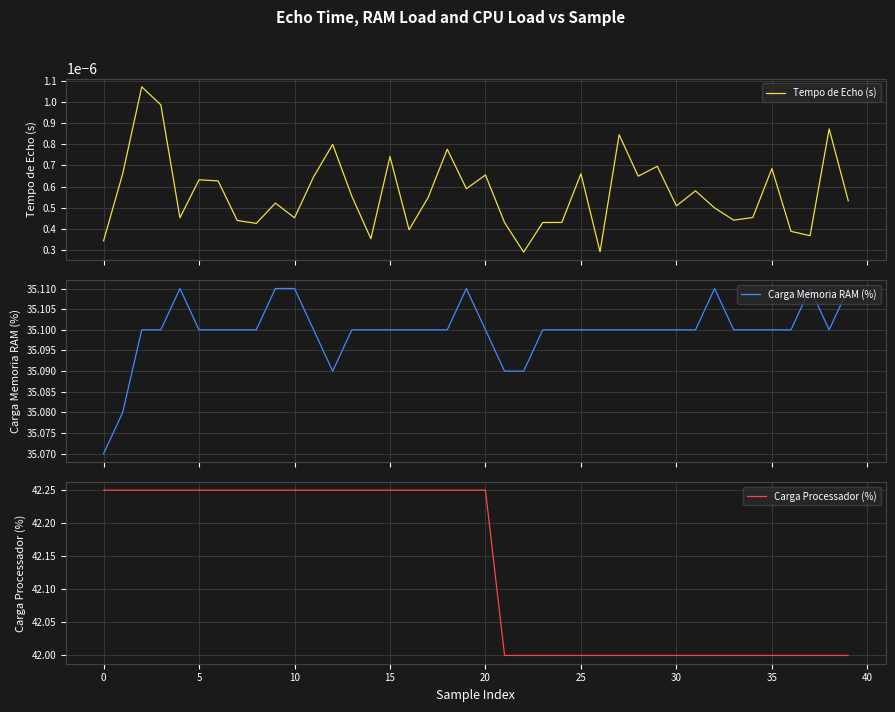

Count the Carga Memoria RAM (%) values in the range 35 to 36.

40